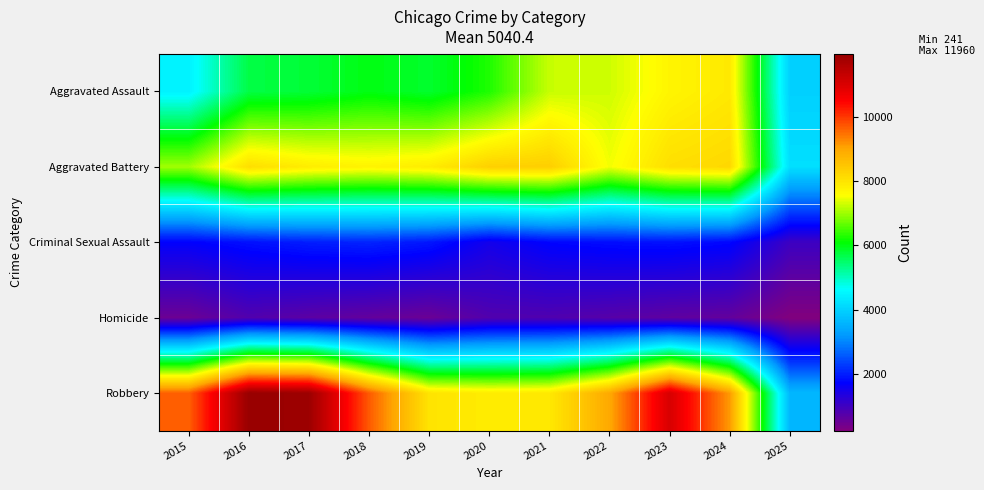

Which series changed the most between 2017 and 2018?

Robbery